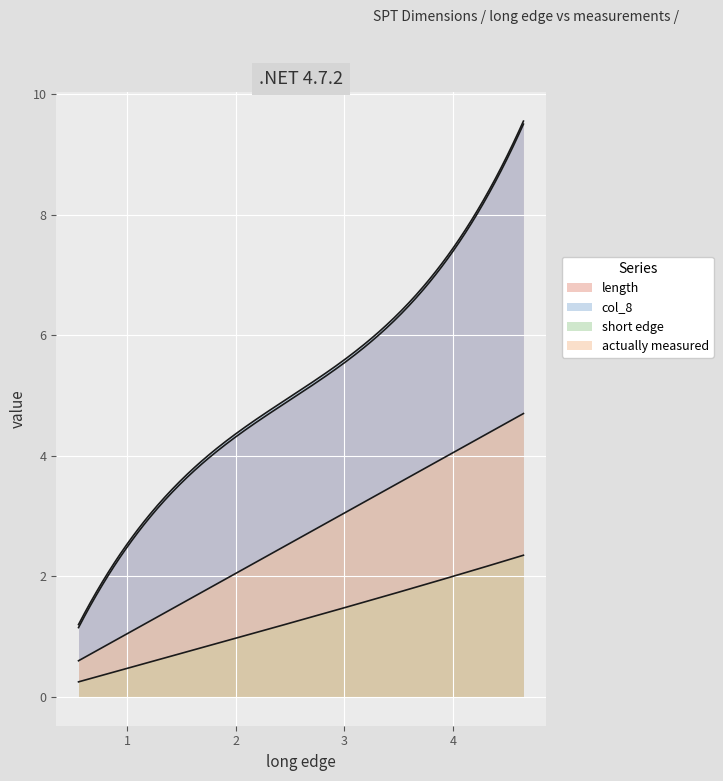

Which series has the widest spread of values?

col_8